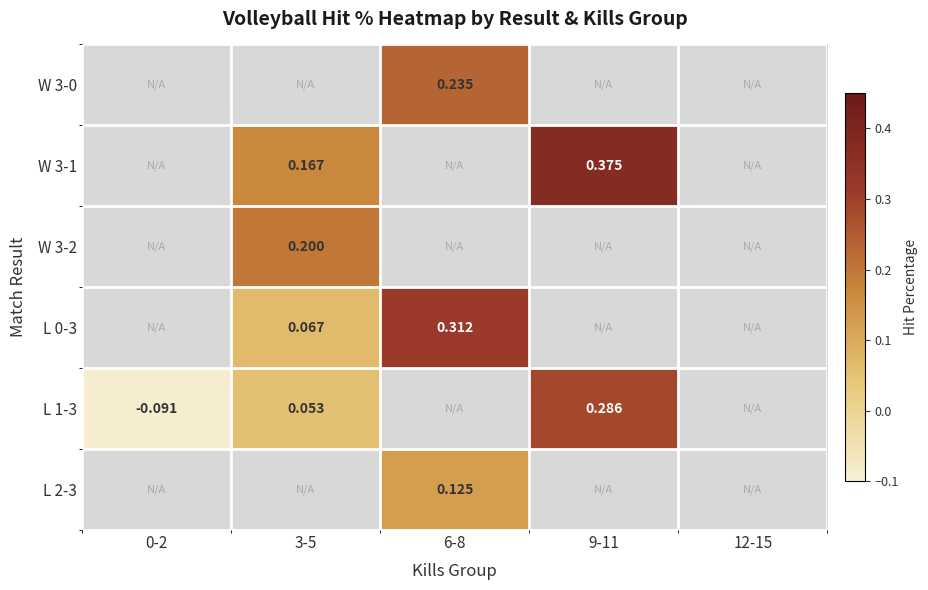

What is the sum of all W 3-0 values?

0.2